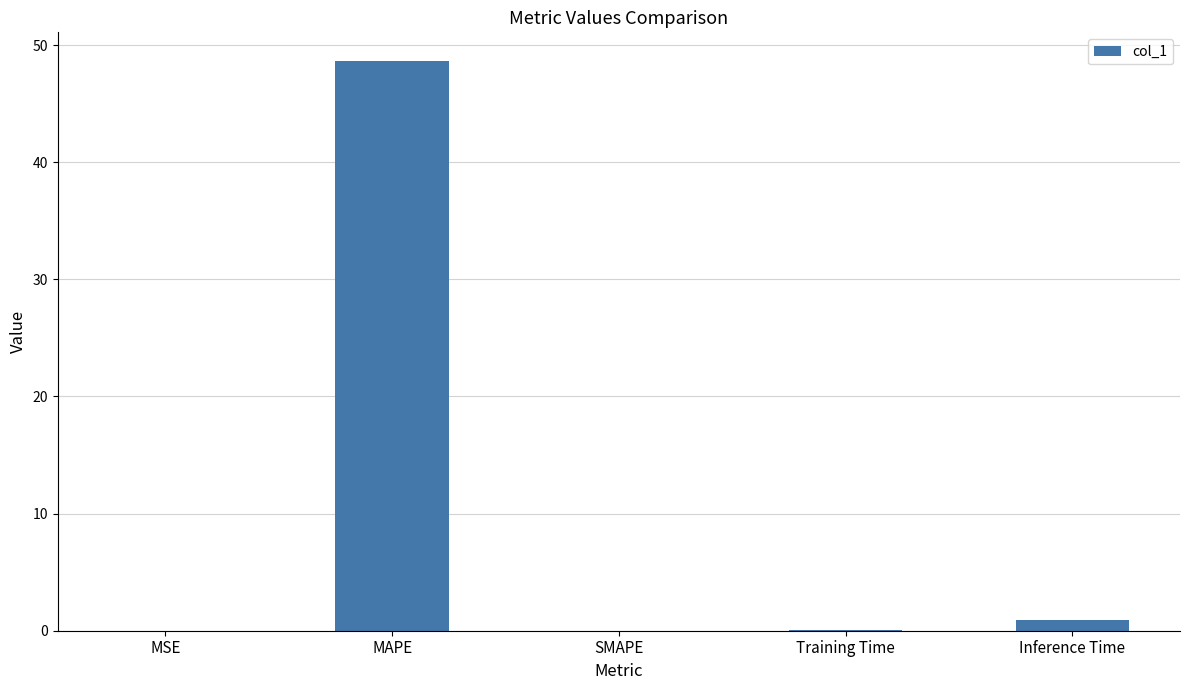

What is the maximum value shown in the chart?

48.6